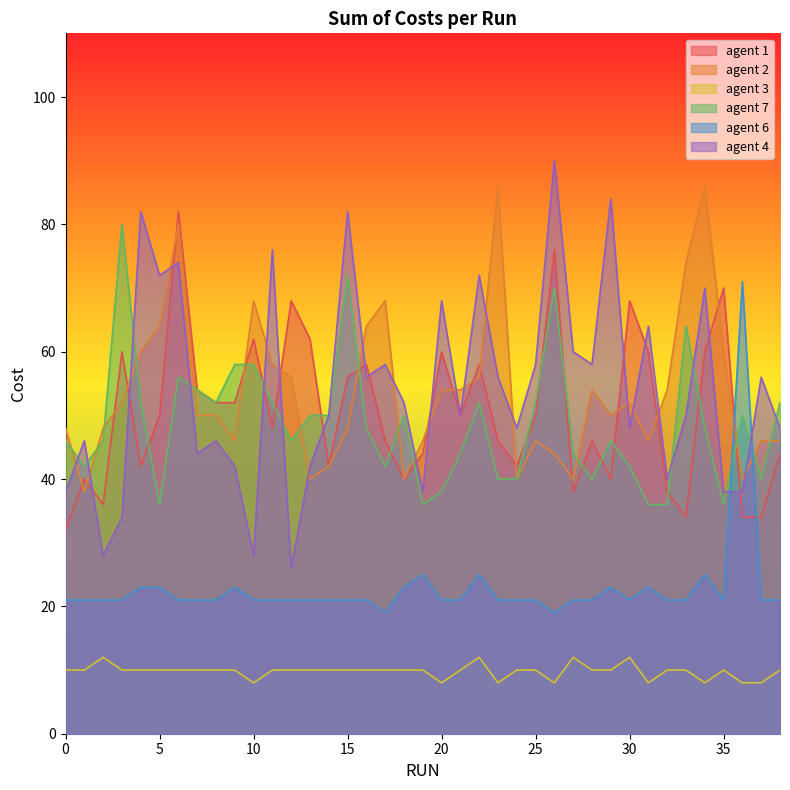

The agent 1 series shows 46 at 17. True or false?

True